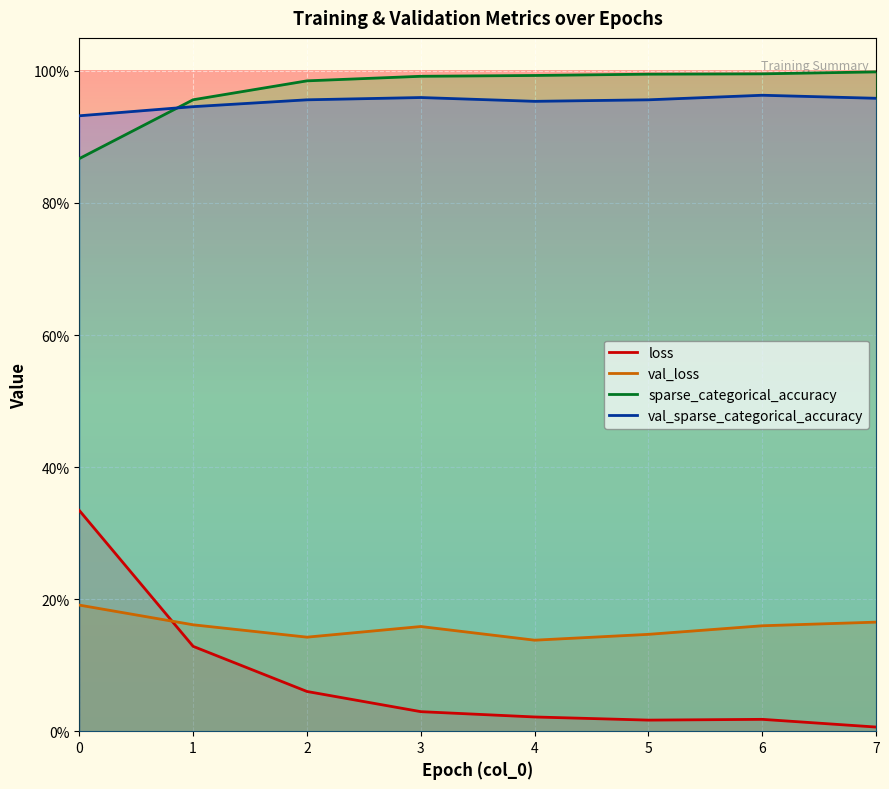

Where is val_loss nearest to the value 0?

4